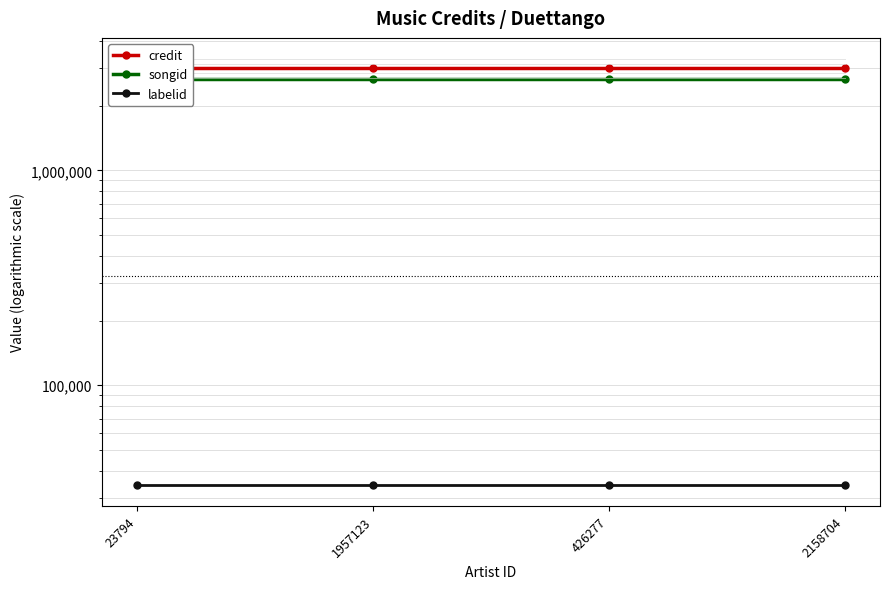

The value of songid at 2158704 is 2670019. True or false?

True